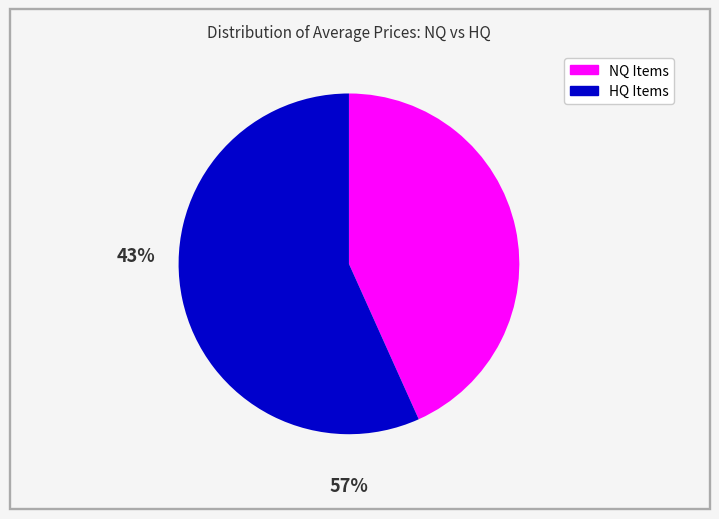

Does any single category account for the majority?

Yes